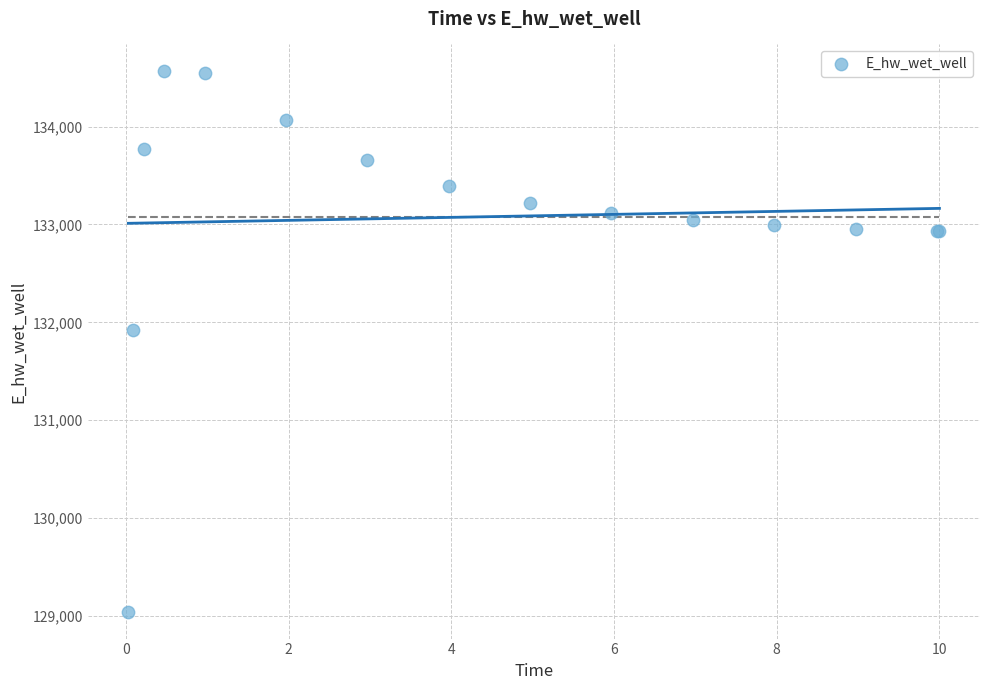

What Y value in the scatter plot is closest to 131804?

131924.2